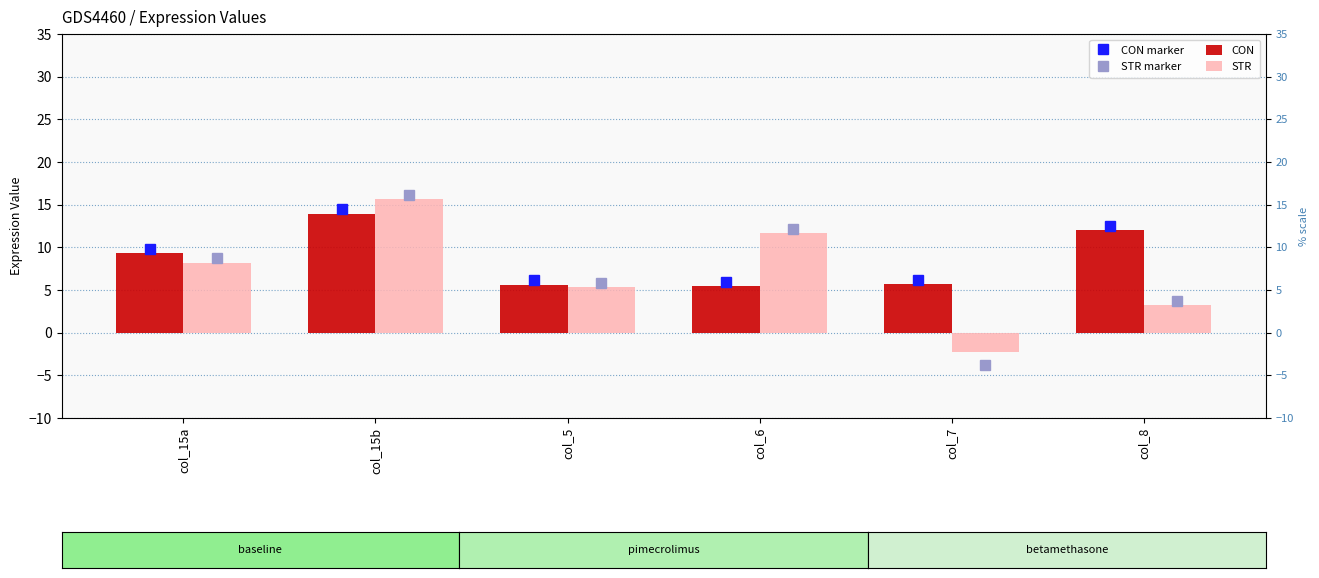

Reading left to right, extract all data points from this chart.

CON: col_15a=9.3	col_15b=14.0	col_5=5.6	col_6=5.5	col_7=5.7	col_8=12.0
STR: col_15a=8.2	col_15b=15.6	col_5=5.4	col_6=11.6	col_7=-2.3	col_8=3.2